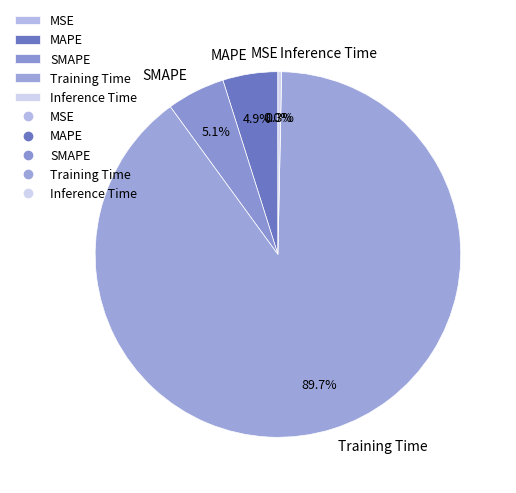

What is the majority slice?

Training Time